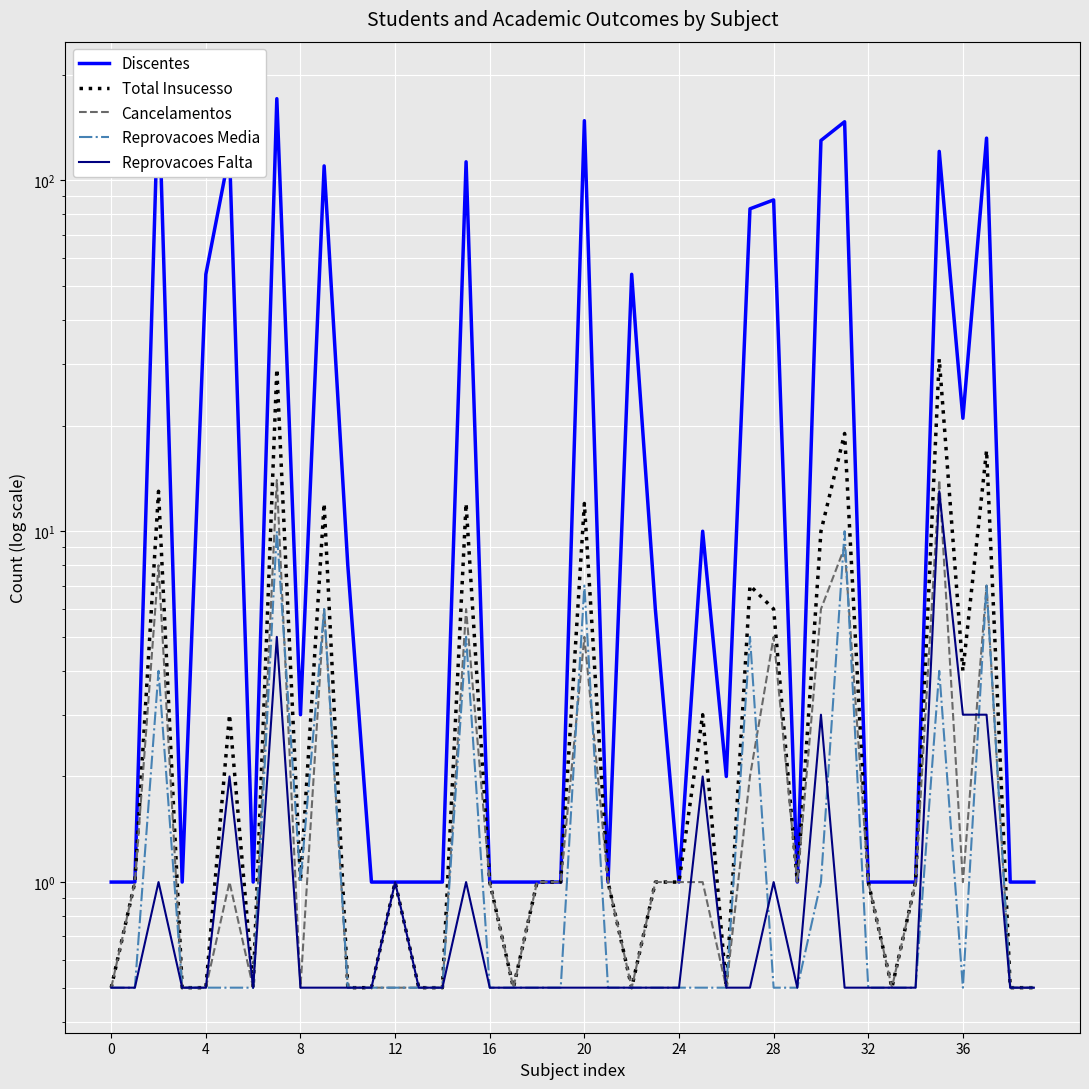

How many values in the Discentes series are below 2?

20